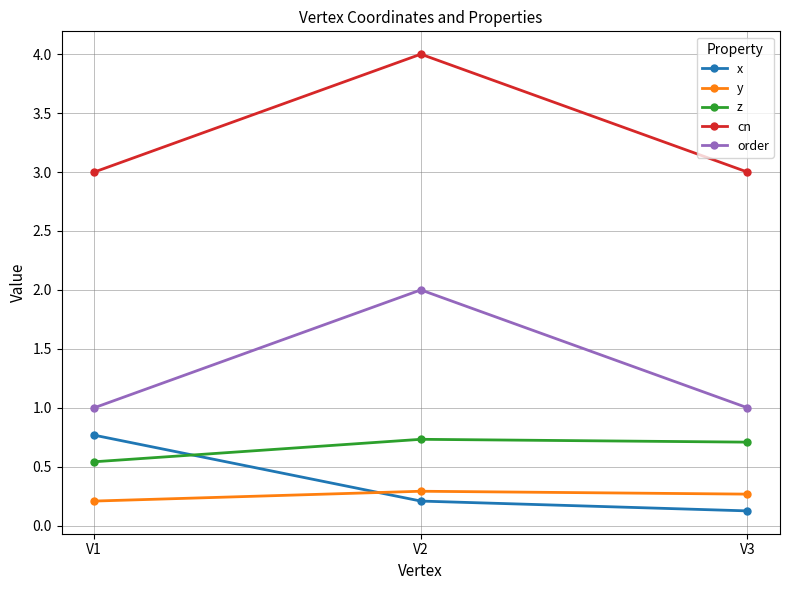

Count the z values in the range 0 to 1.

3